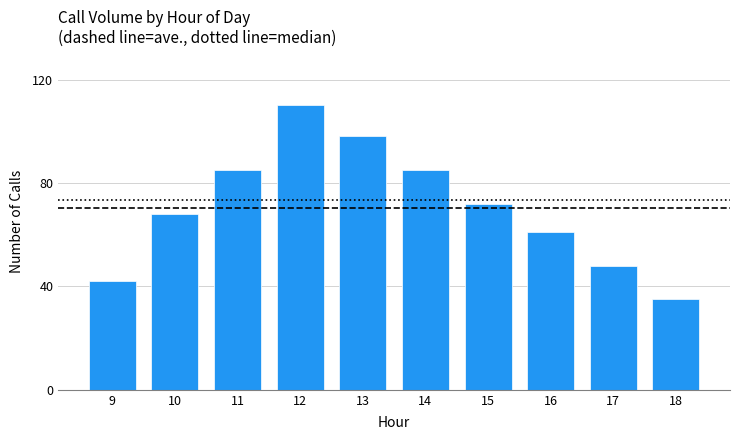

Reading left to right, what are all the values shown in this chart?

9=42	10=68	11=85	12=110	13=98	14=85	15=72	16=61	17=48	18=35